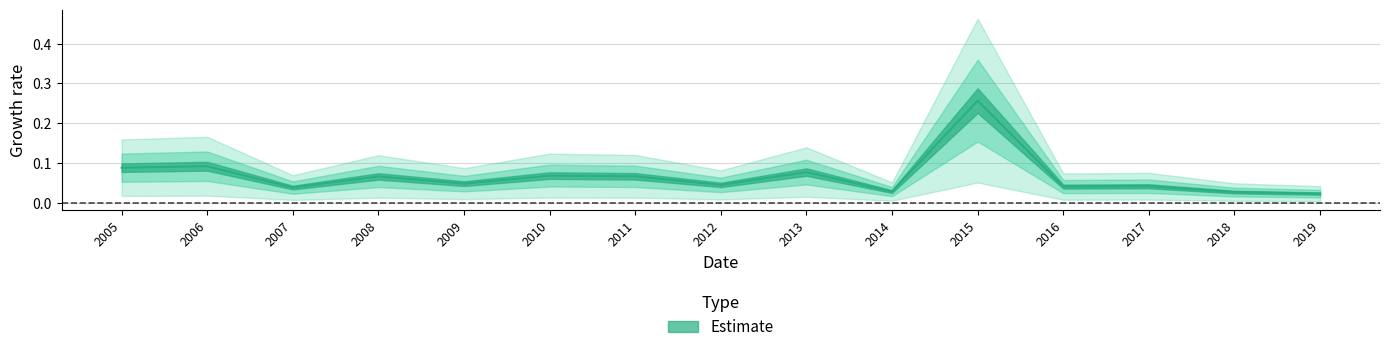

How many points are higher than both their immediate neighbors (excluding endpoints)?

6